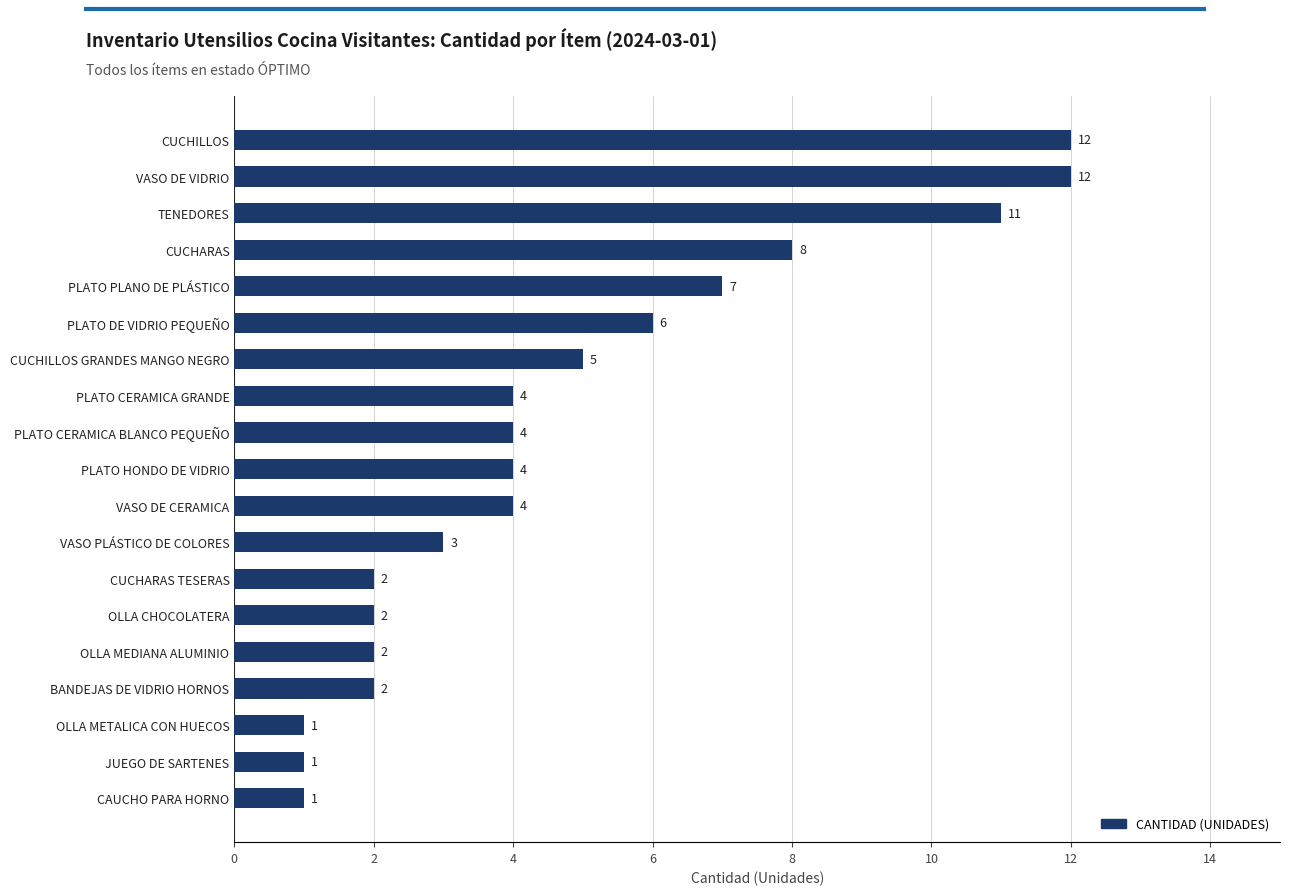

What is the sum of all values?

91